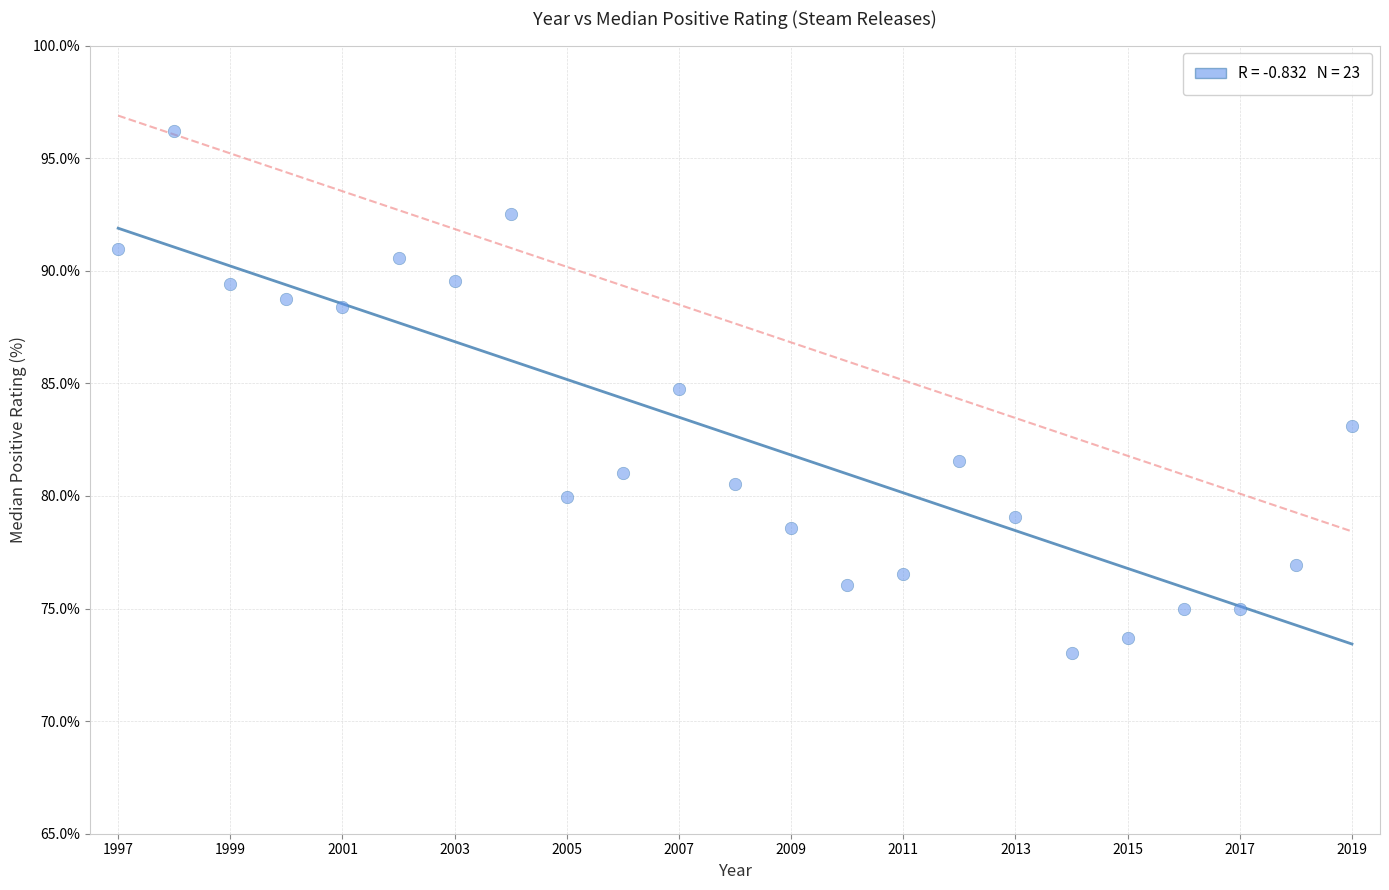

What is the range of X values (max minus min)?

22.0